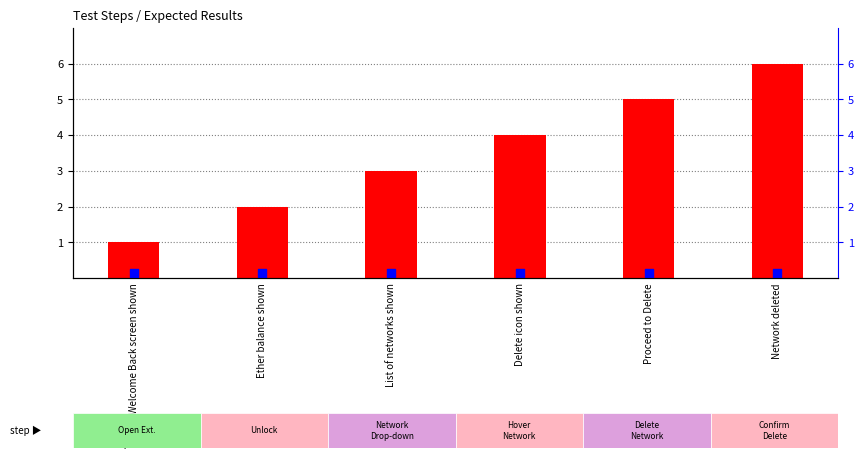

What is the total value across all series at Delete icon shown?

4.2